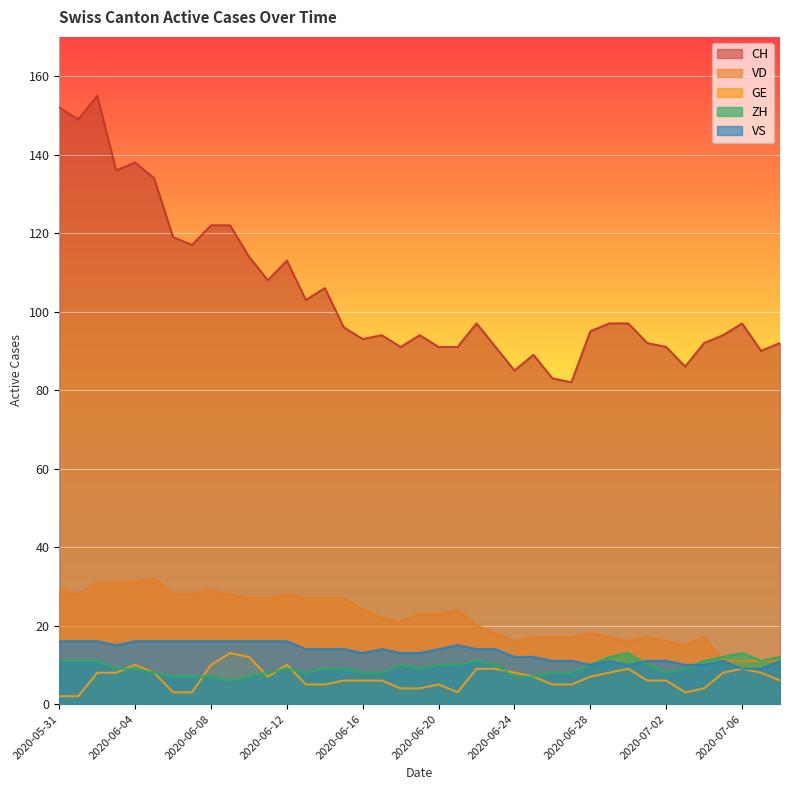

What is the label of the 18th point from the left?

2020-06-17